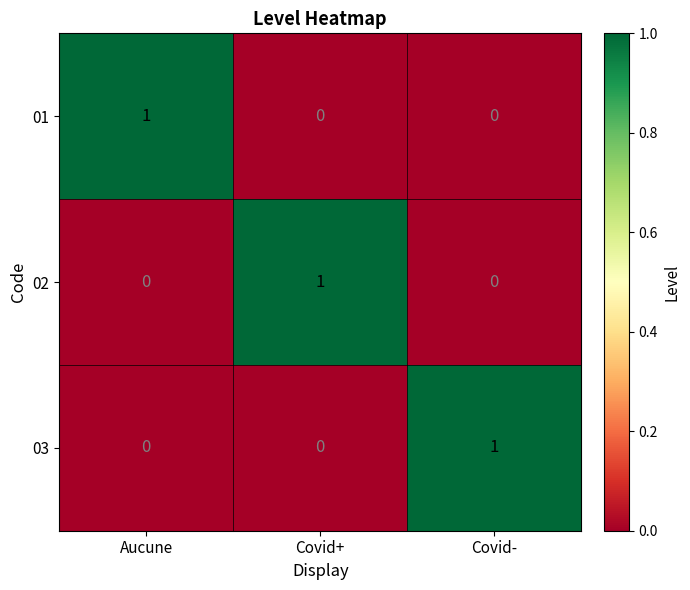

What is the total value across all series at Aucune?

1